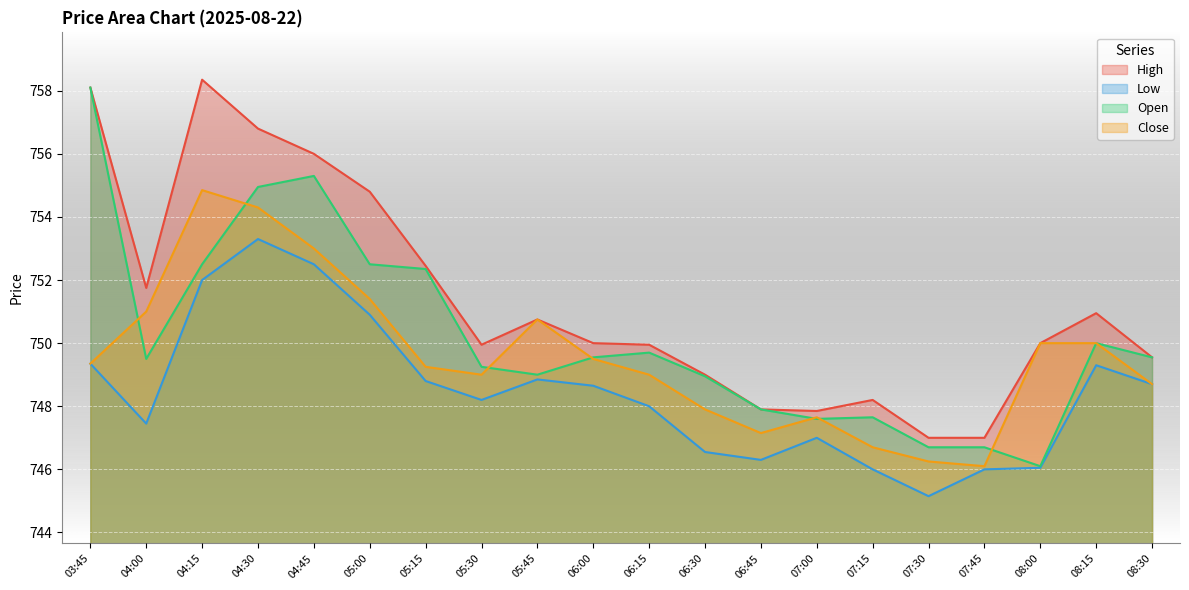

List the series in order of their peak value, lowest first.

Low, Close, Open, High